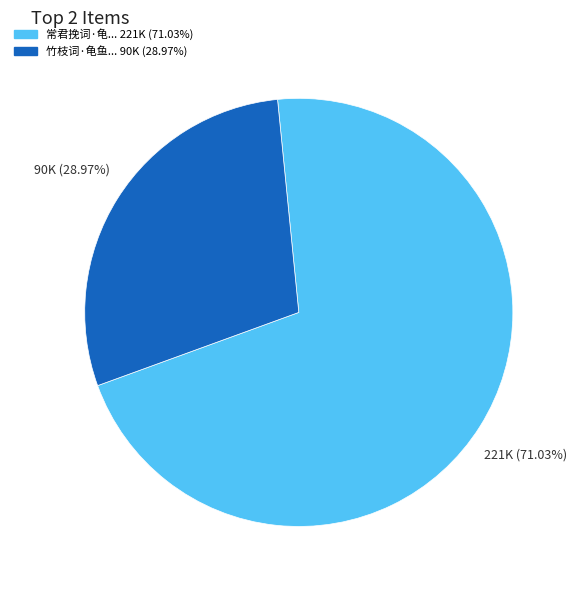

Is there a majority slice in this chart?

Yes